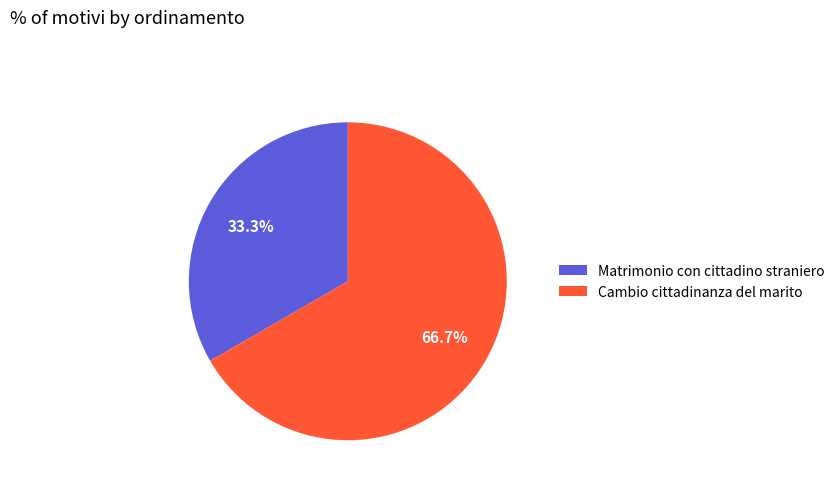

To the nearest percent, what percentage of the pie is Matrimonio con cittadino straniero?

33%